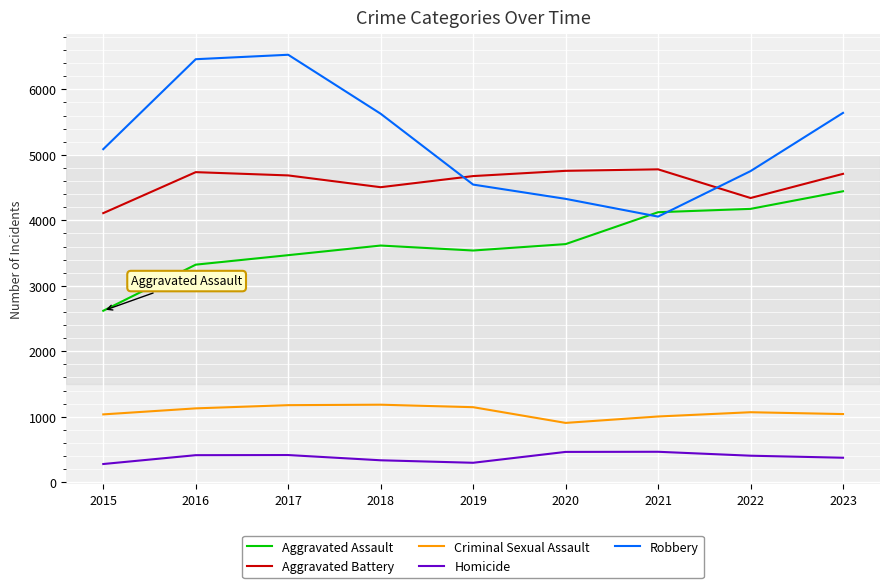

True or false: Aggravated Assault has more than 2 interior local peaks.

False